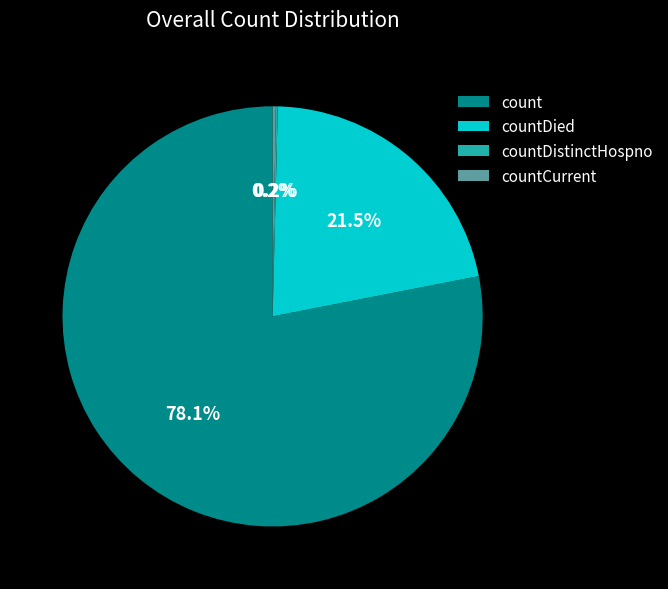

What percentage is NOT represented by count?

21.9%